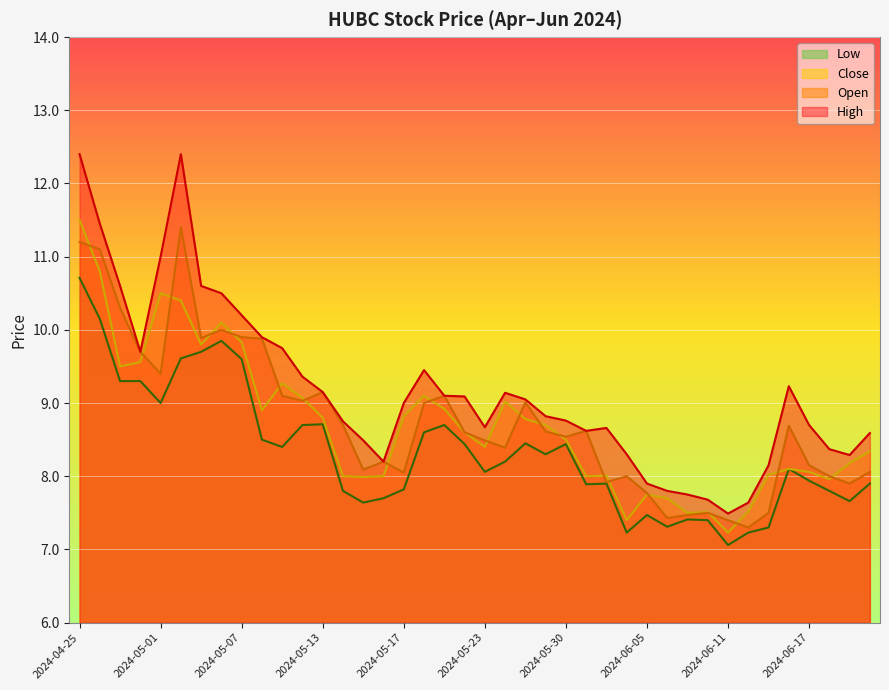

What is the highest value of the High series?

12.4